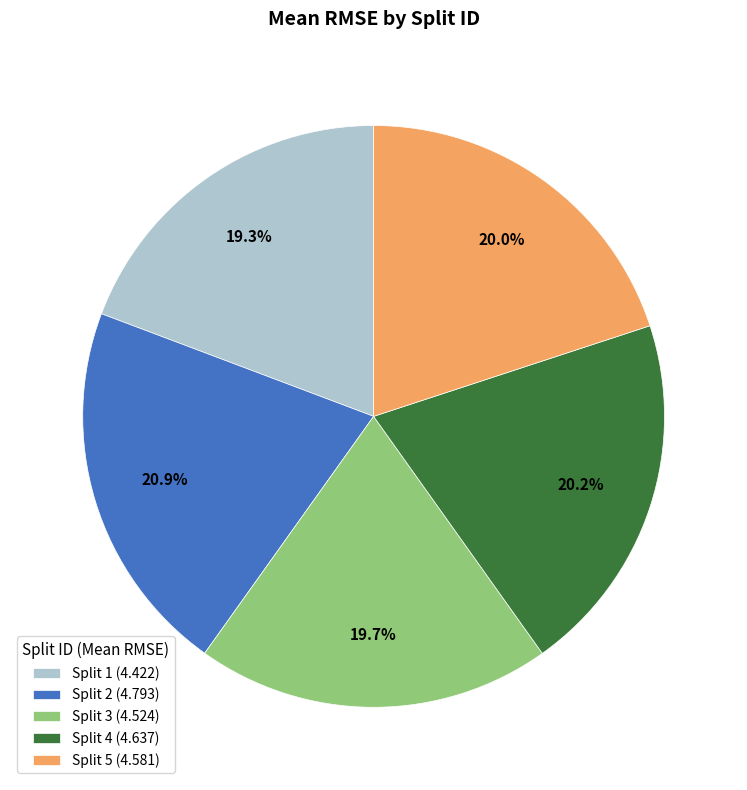

To the nearest percent, what is the difference between the largest and smallest slice percentages?

2%